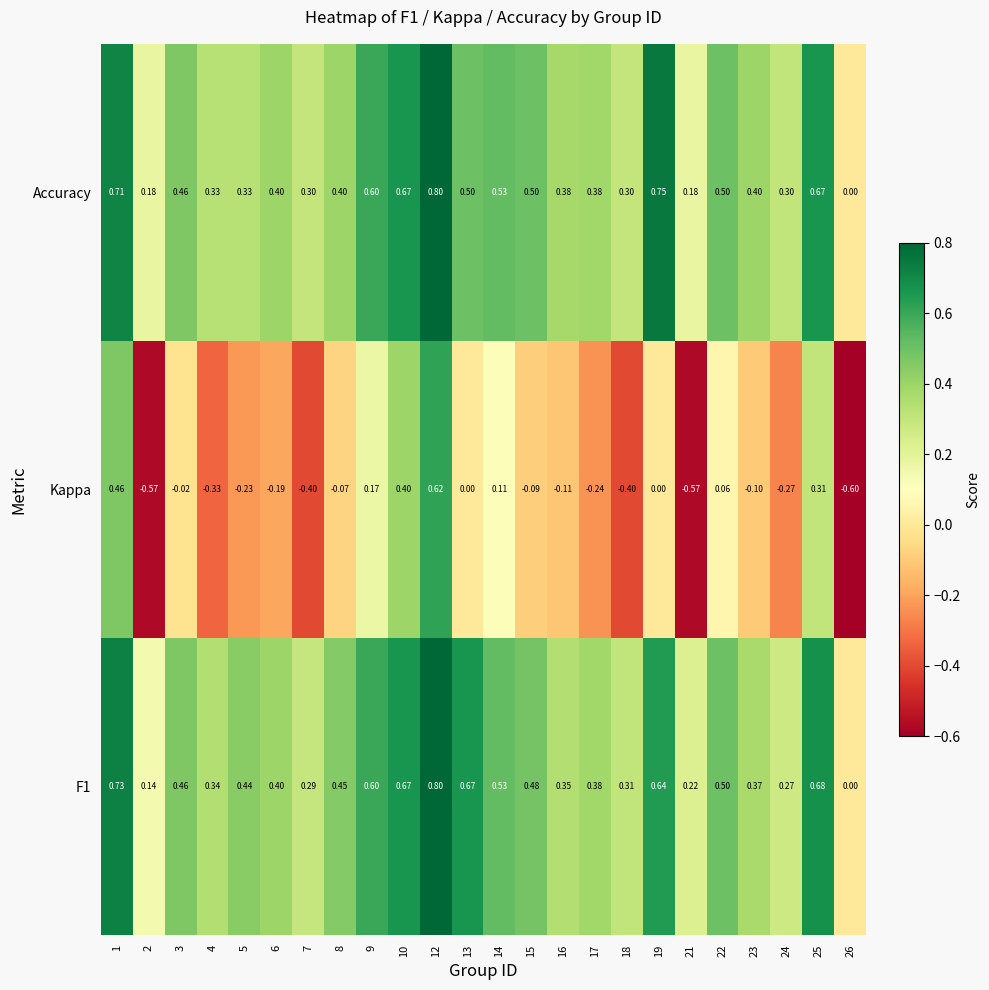

Which series has the largest total across all categories?

F1